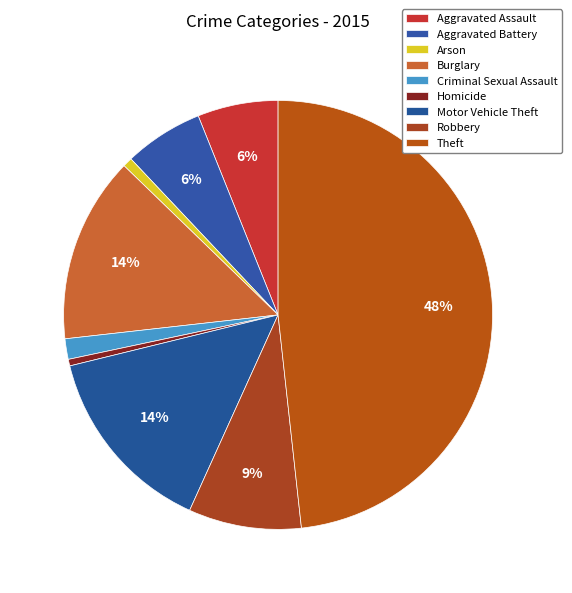

The Homicide slice represents 1% of the pie. True or false?

False